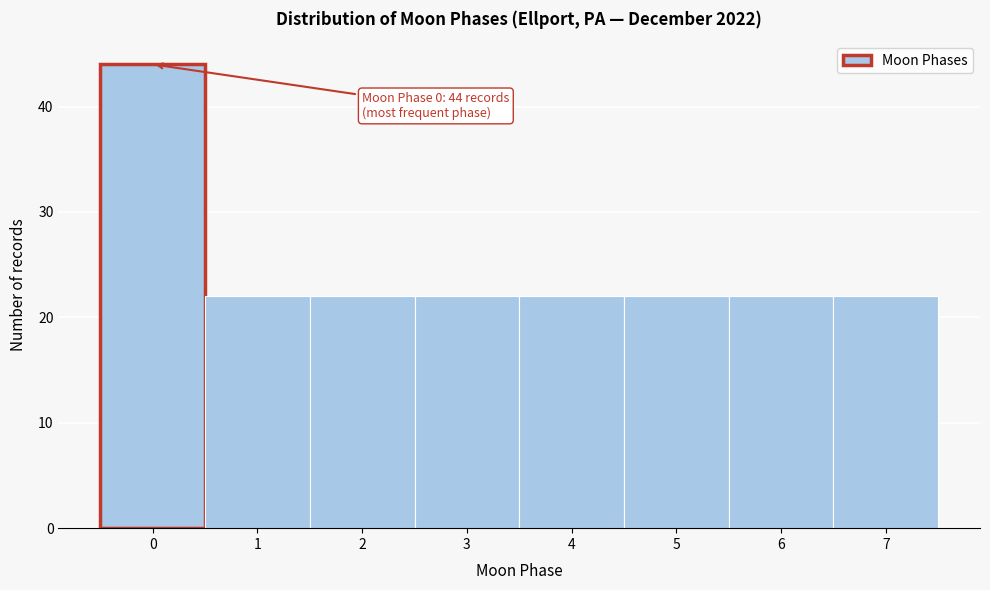

Reading right to left, list all the values displayed in this chart.

22	22	22	22	22	22	22	44